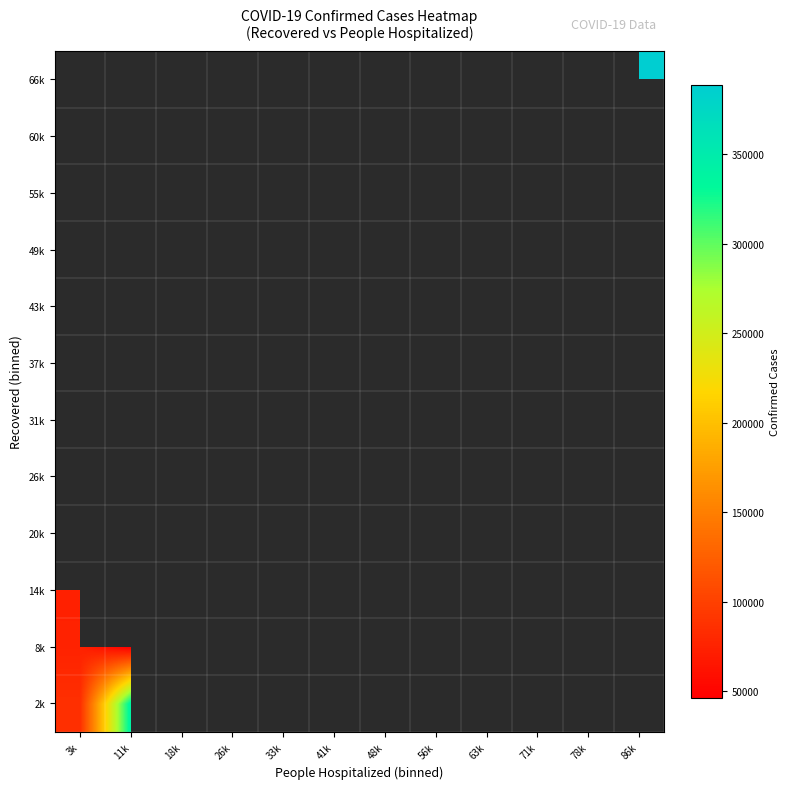

How many distinct data groups are displayed?

12